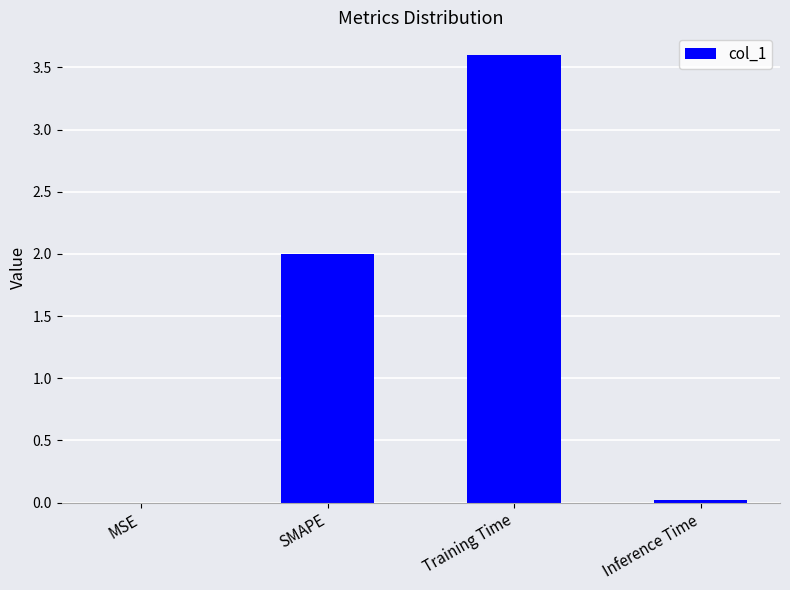

What is the maximum value shown in the chart?

3.6